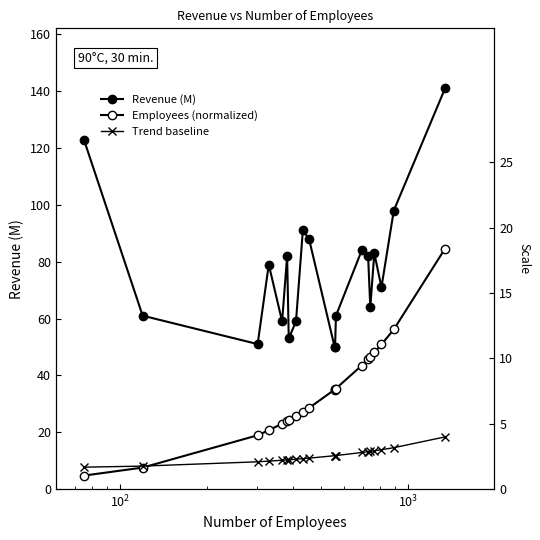

What are all the series names shown in the legend?

Revenue (M), Employees (normalized), Trend baseline